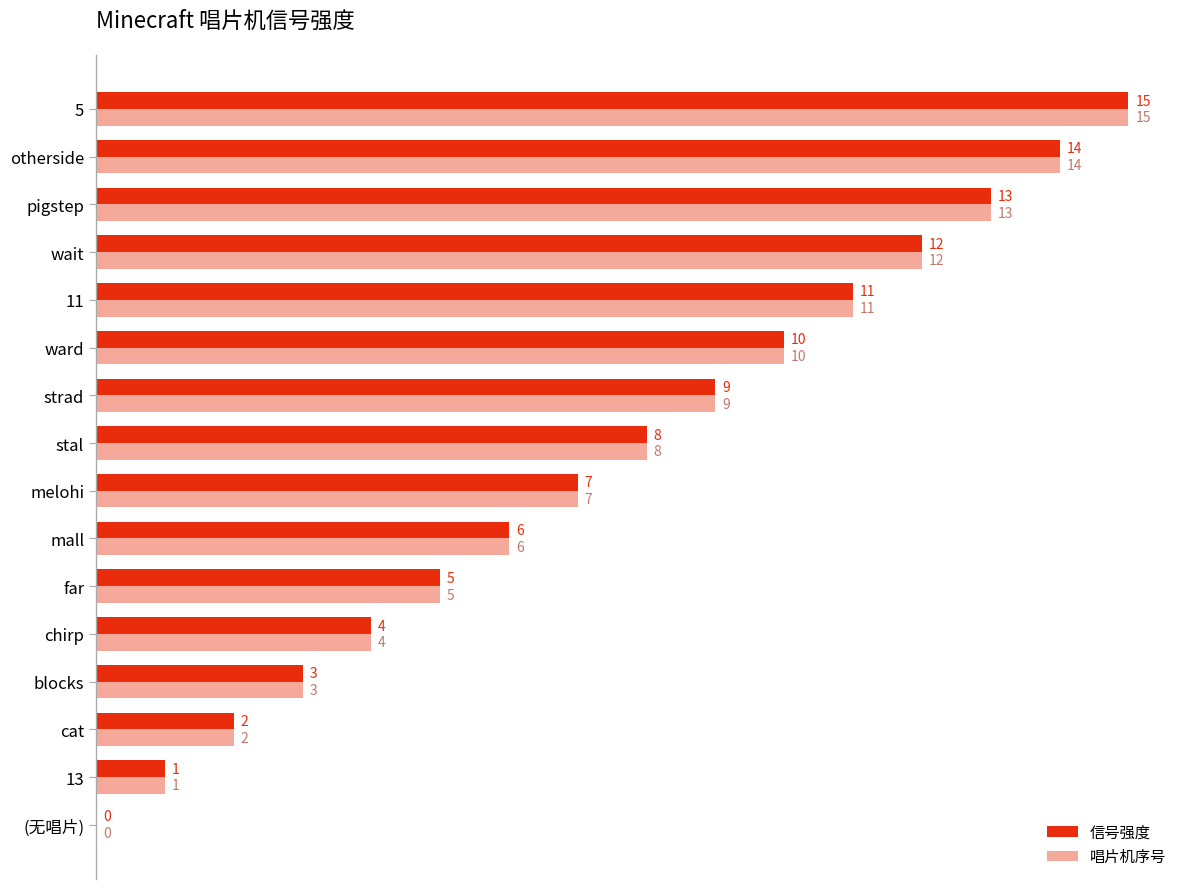

At which label is 信号强度 closest to 7?

melohi